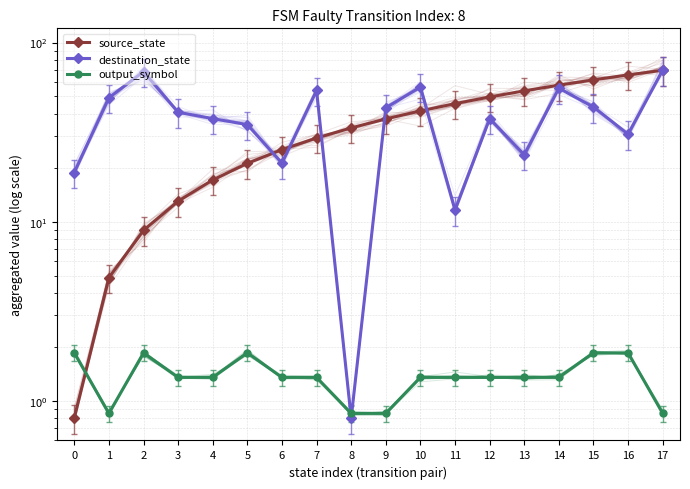

Is this an area chart (filled region under the line)?

No